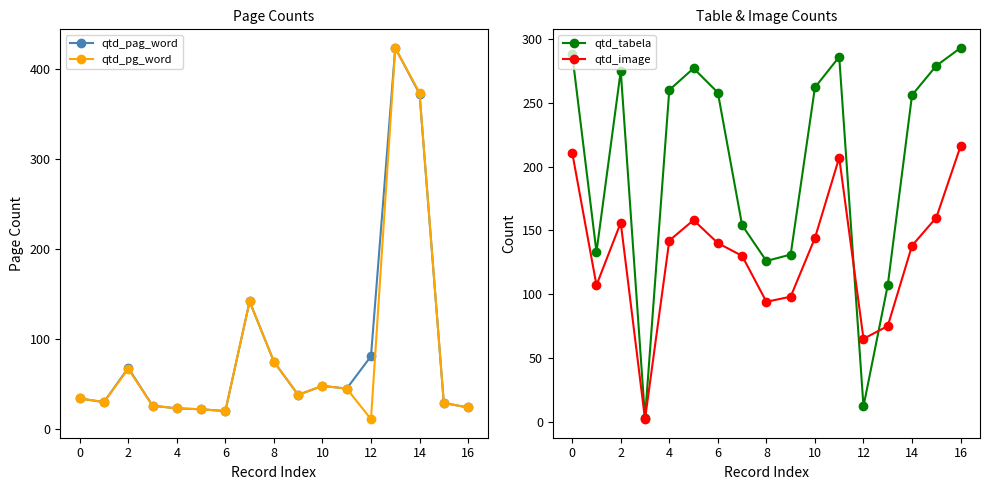

What are all the series names shown in the legend?

qtd_pag_word, qtd_pg_word, qtd_tabela, qtd_image